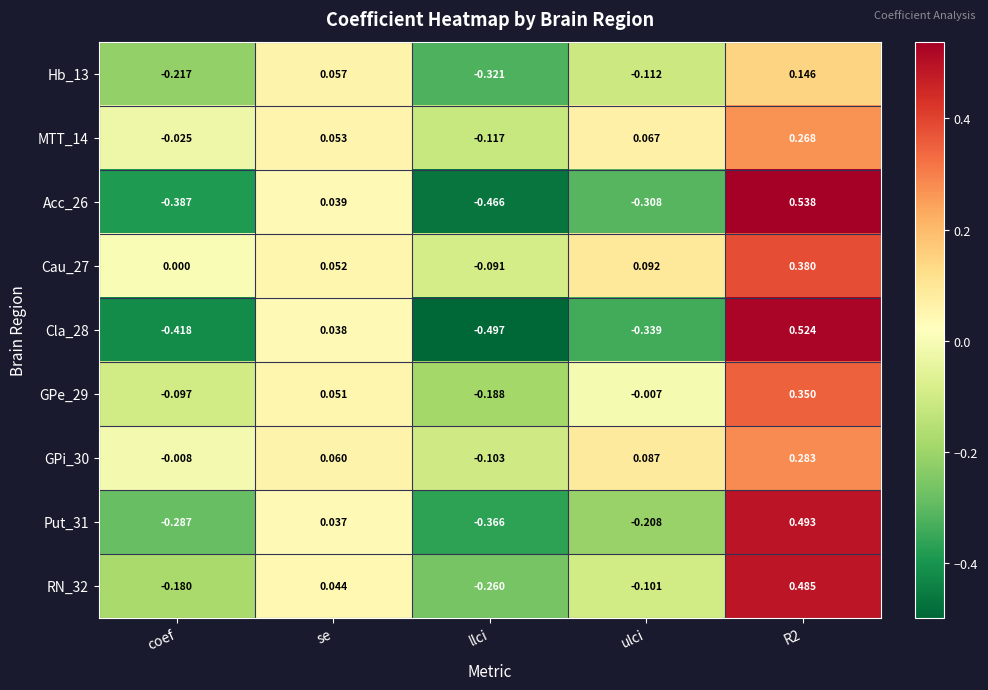

Which label corresponds to the smallest value in the chart?

llci